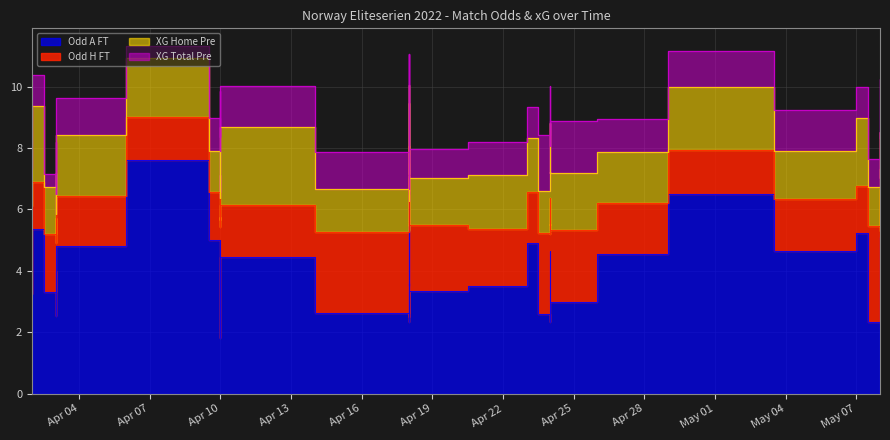

Is the value of XG_Total_Pre at 2022-04-03 greater than the value of Odd_H_FT at 2022-04-18?

No